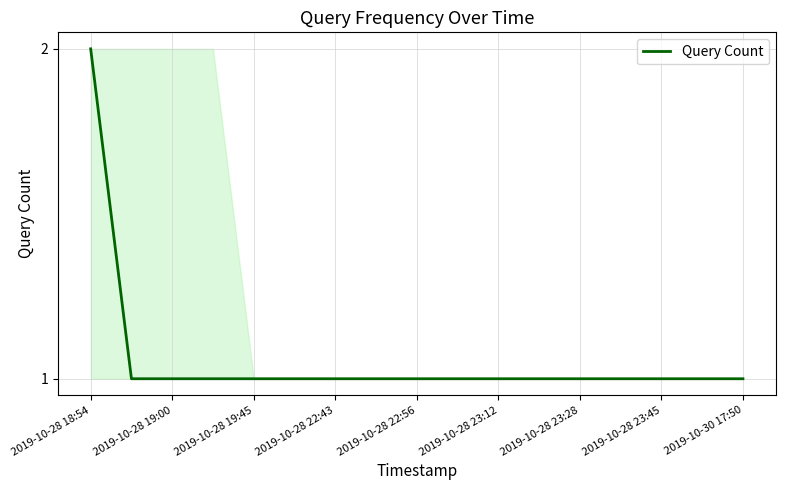

True or false: there are more than 1 points higher than both neighbors.

False